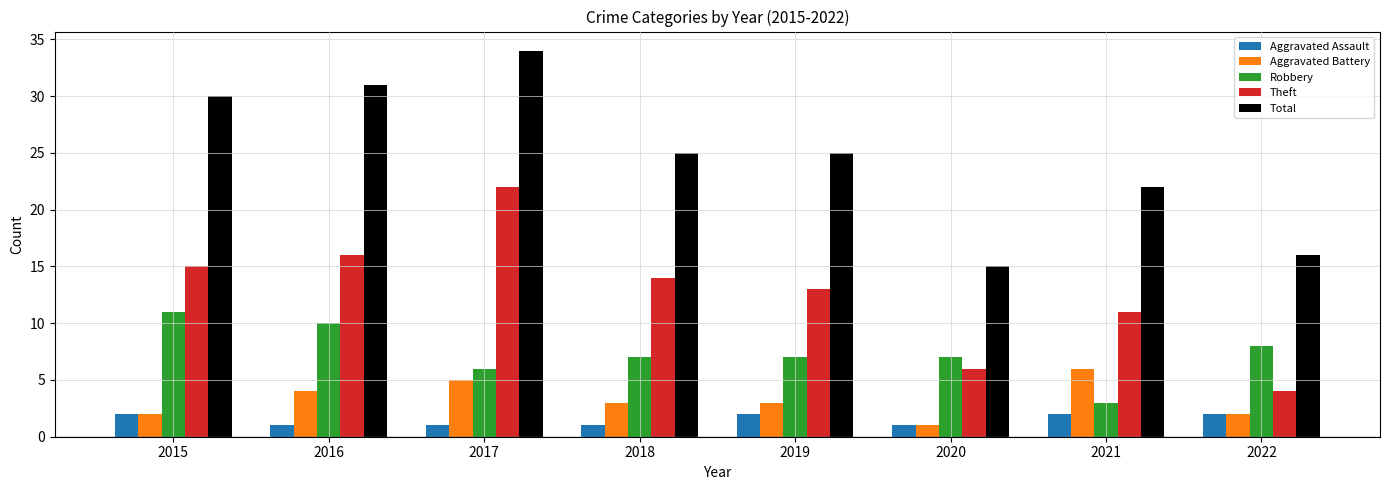

What is the average value of the Total series?

25